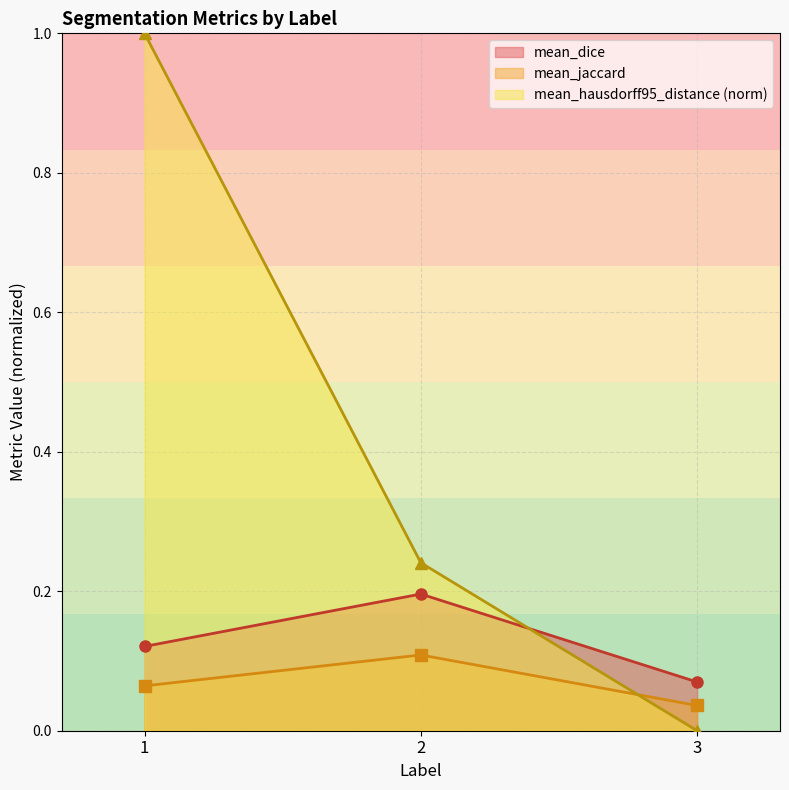

At how many categories does at least one series exceed 0?

3